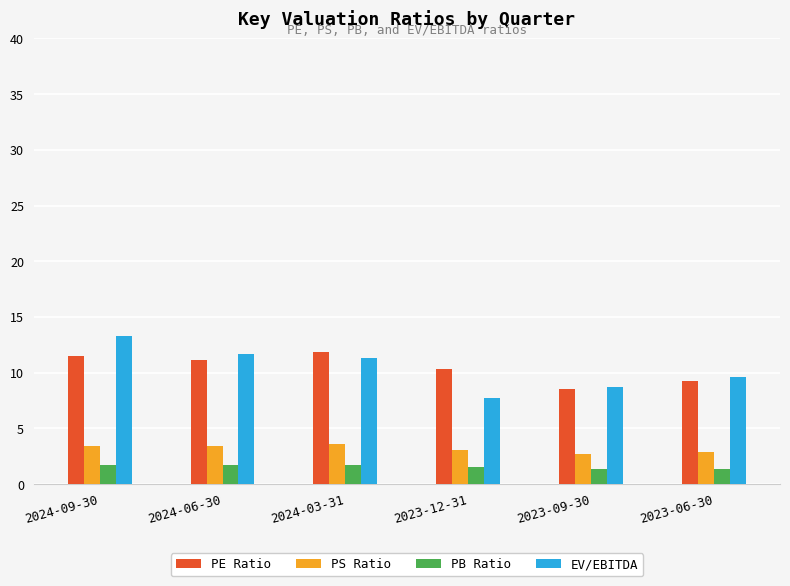

Read the PS Ratio value at 2023-09-30.

2.7